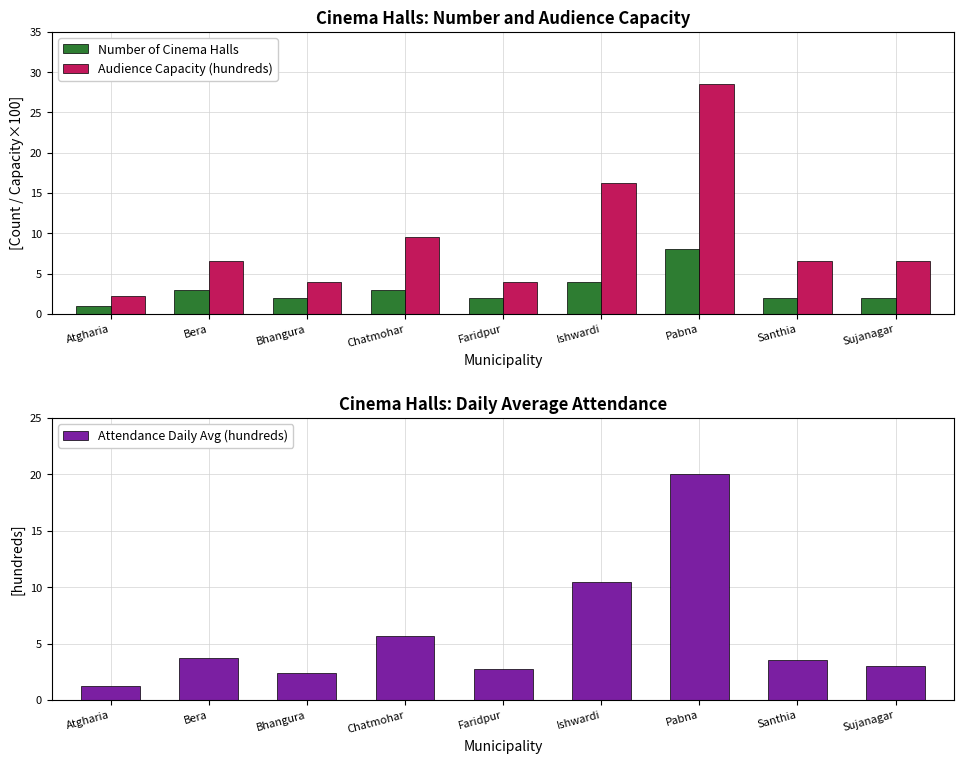

How many bars are there in total?

27